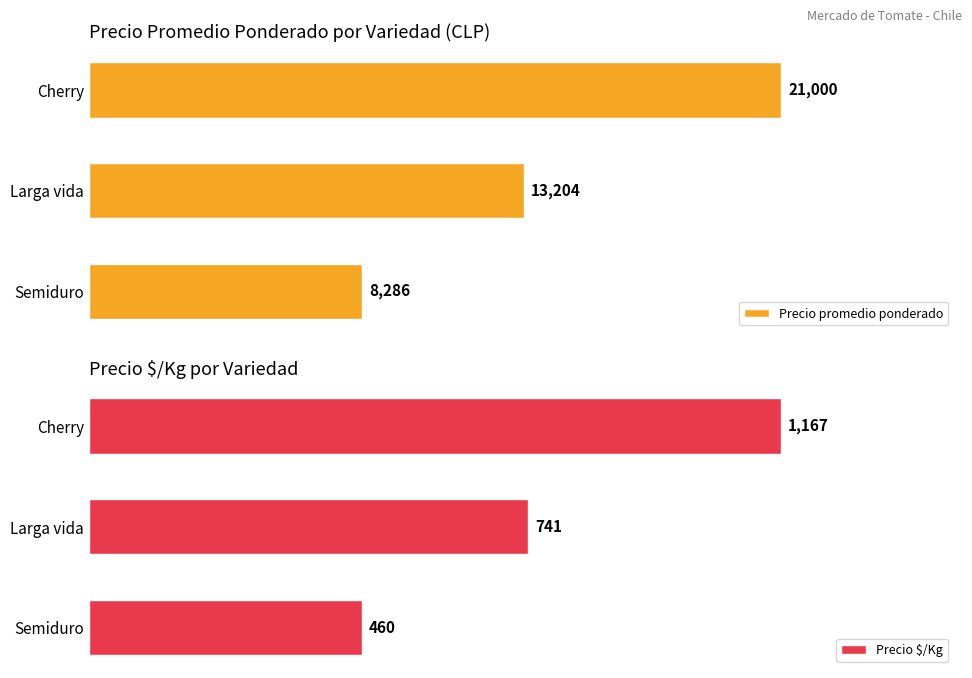

What is the value of the Precio $/Kg bar at the 2nd from the left?

741